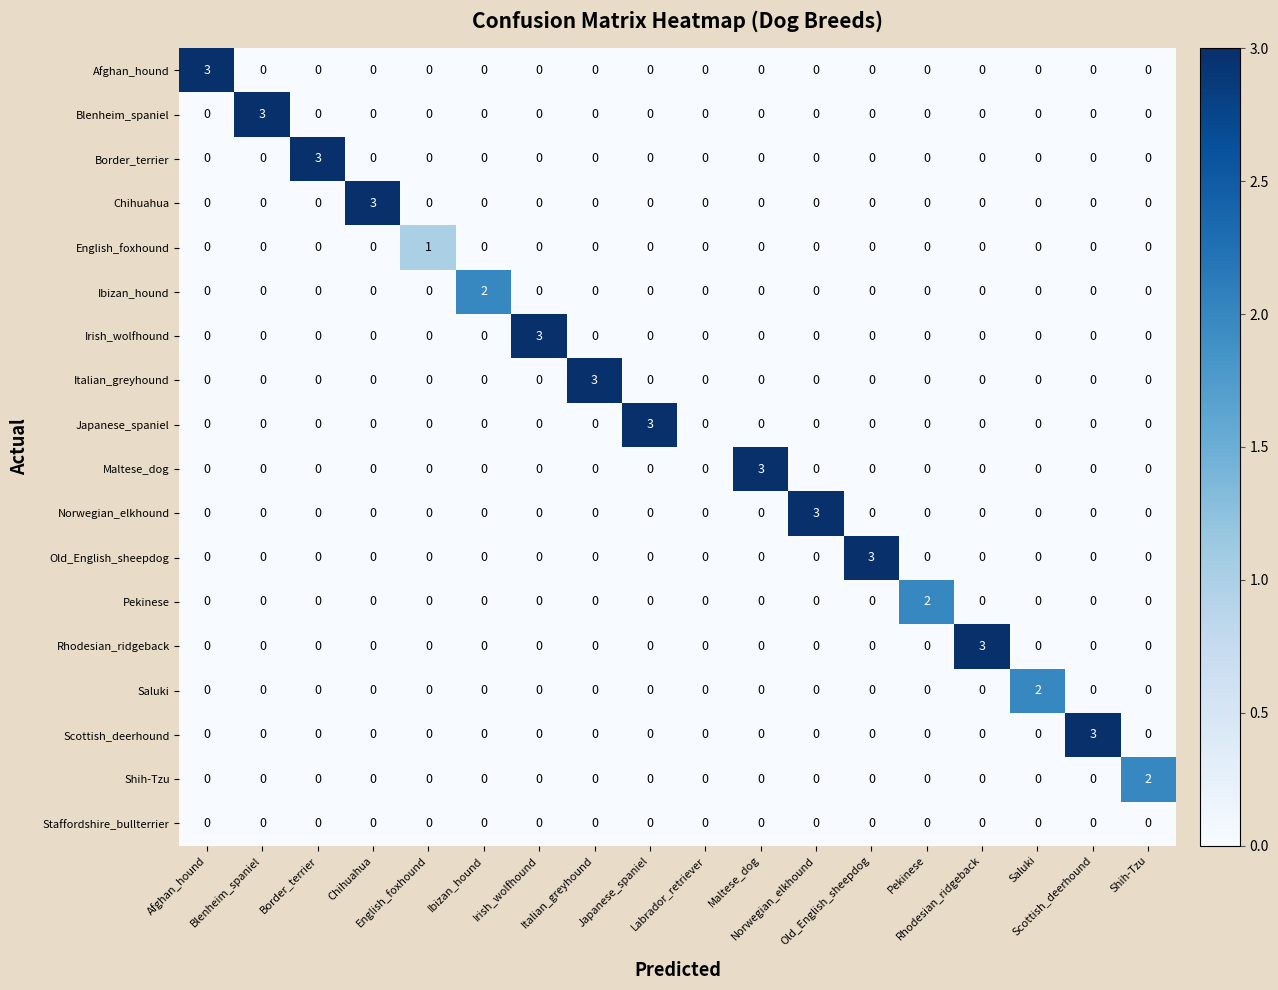

What is the maximum value shown in the chart?

3